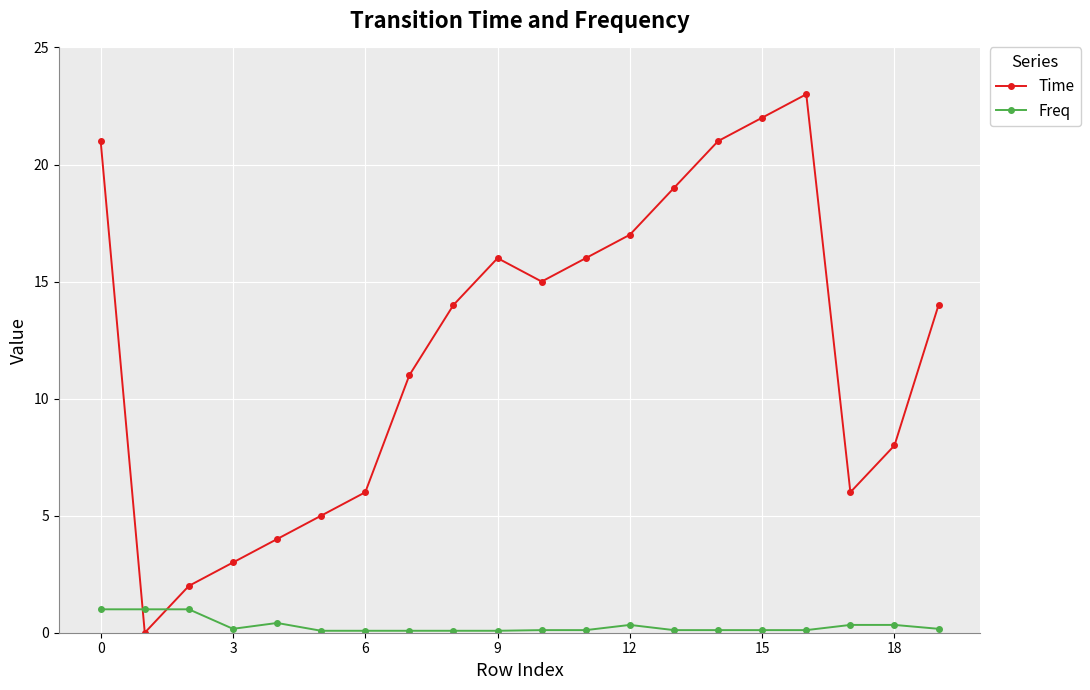

At how many categories does at least one series exceed 12?

11